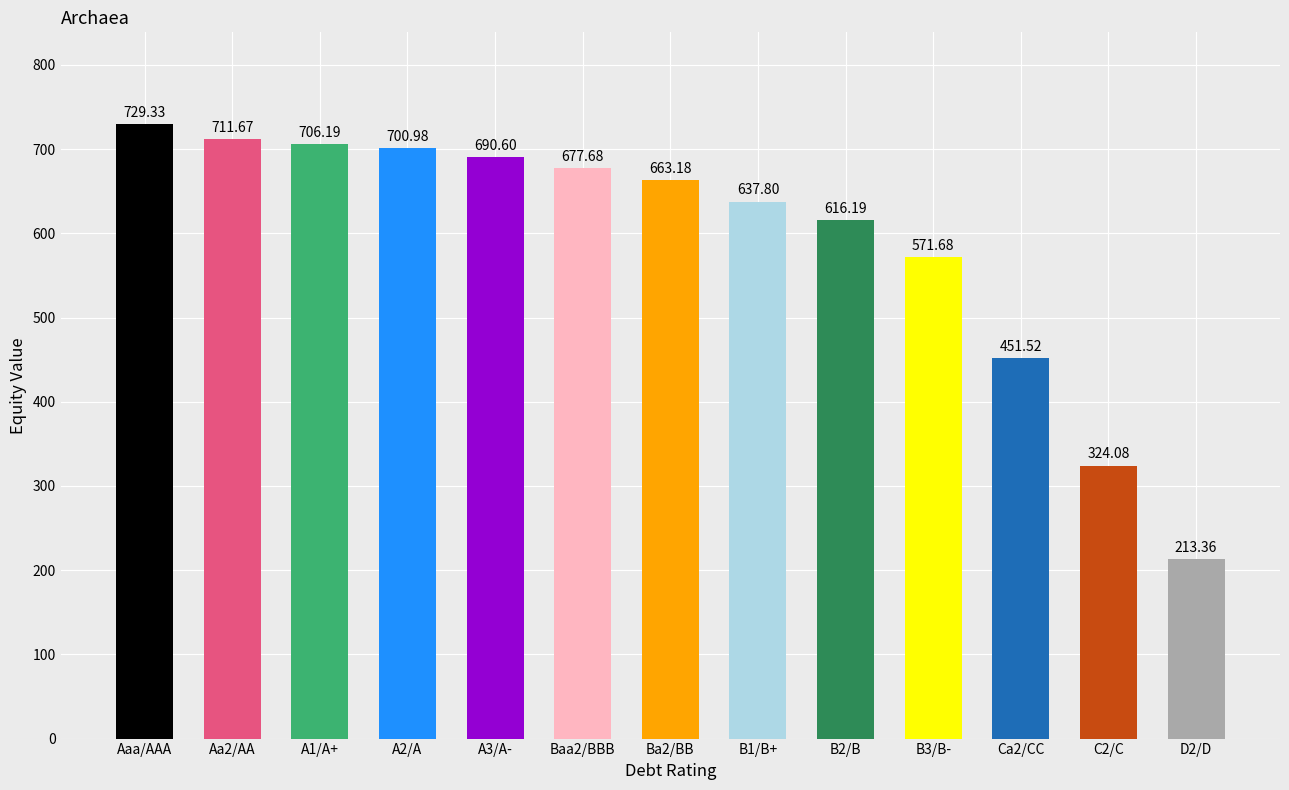

Reading right to left, what are all the values shown in this chart?

213.4	324.1	451.5	571.7	616.2	637.8	663.2	677.7	690.6	701.0	706.2	711.7	729.3